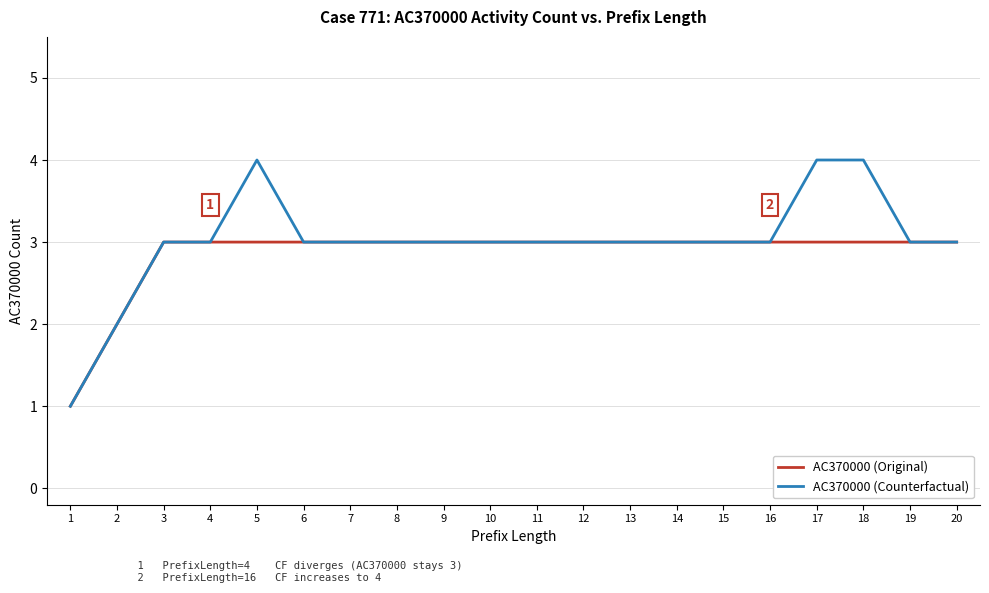

Does the chart display data point markers on the line(s)?

No